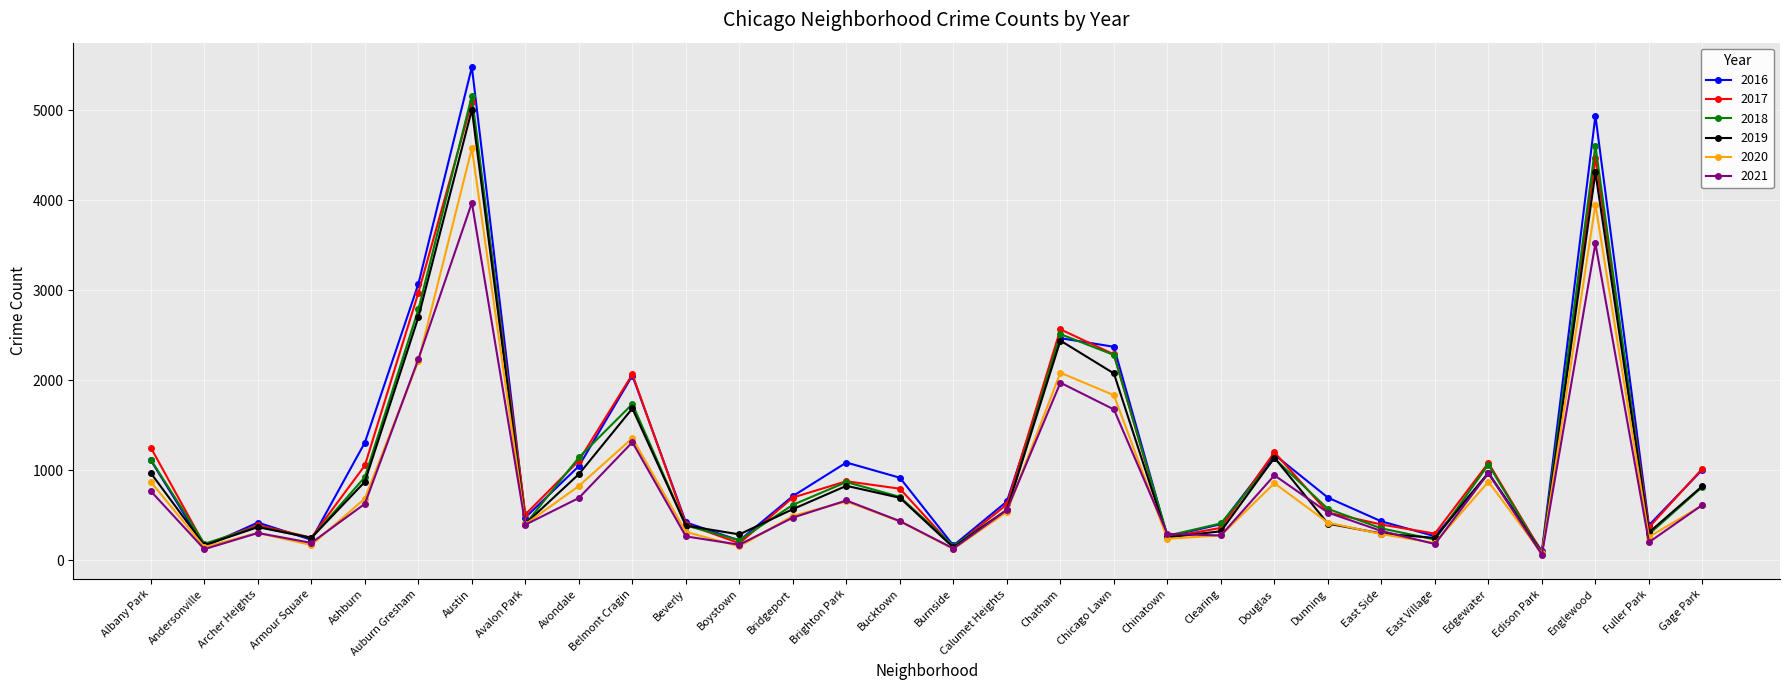

What is the total value across all series at Brighton Park?

4978